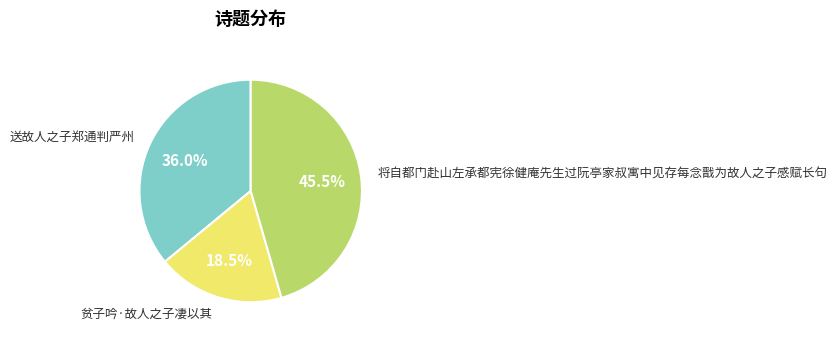

Which slice is the largest?

将自都门赴山左承都宪徐健庵先生过阮亭家叔寓中见存每念戬为故人之子感赋长句